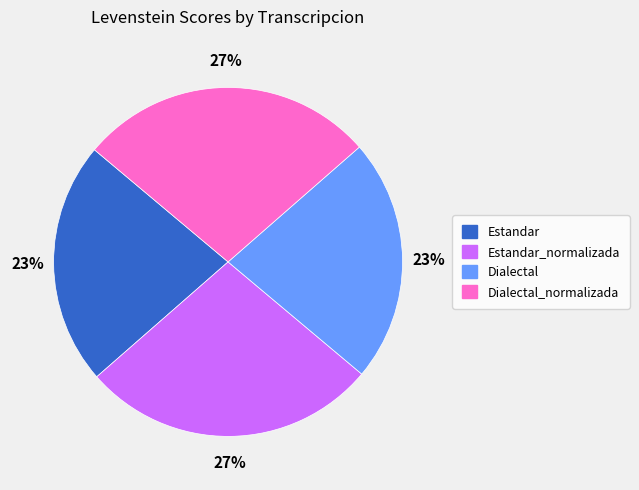

What percentage is the Dialectal_normalizada slice, to the nearest percent?

27%